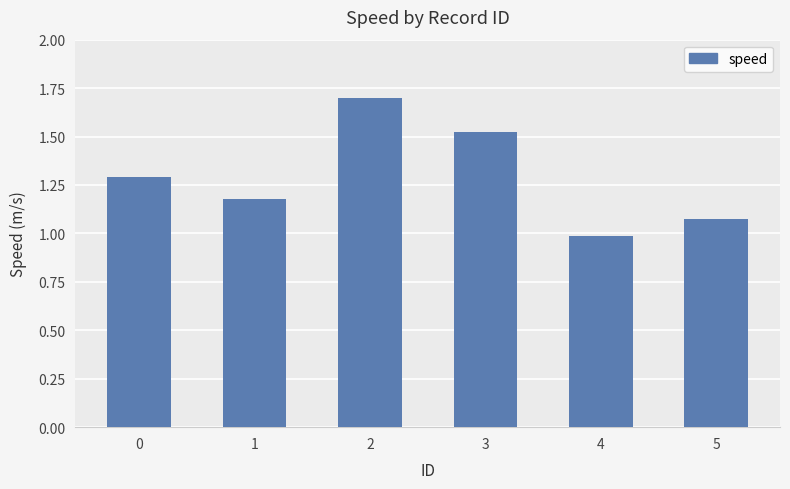

Which has a higher value, 2 or 4?

2